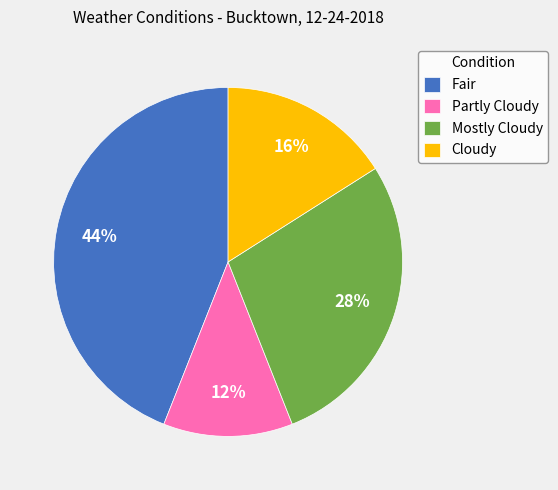

Is the sum of Mostly Cloudy and Cloudy greater than half?

No